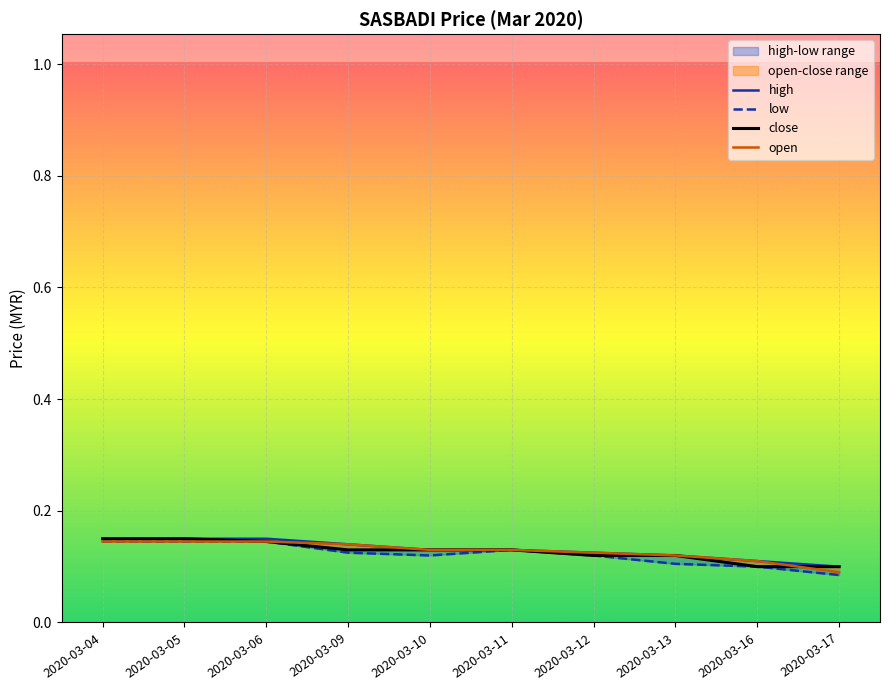

Between 2020-03-06 and 2020-03-05, which is larger?

2020-03-06